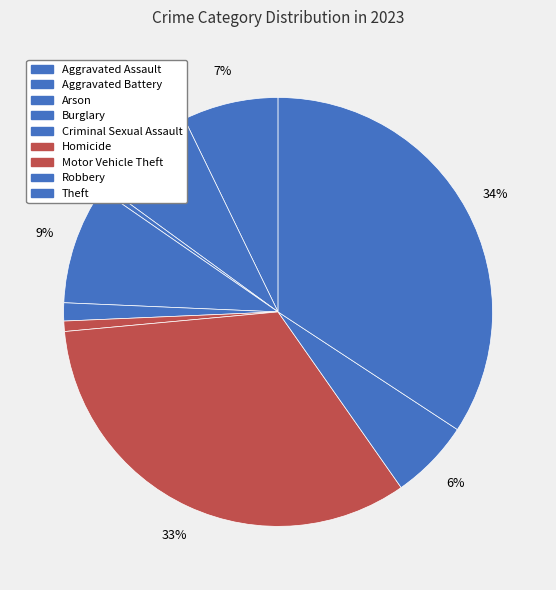

How many segments does this pie chart have?

9